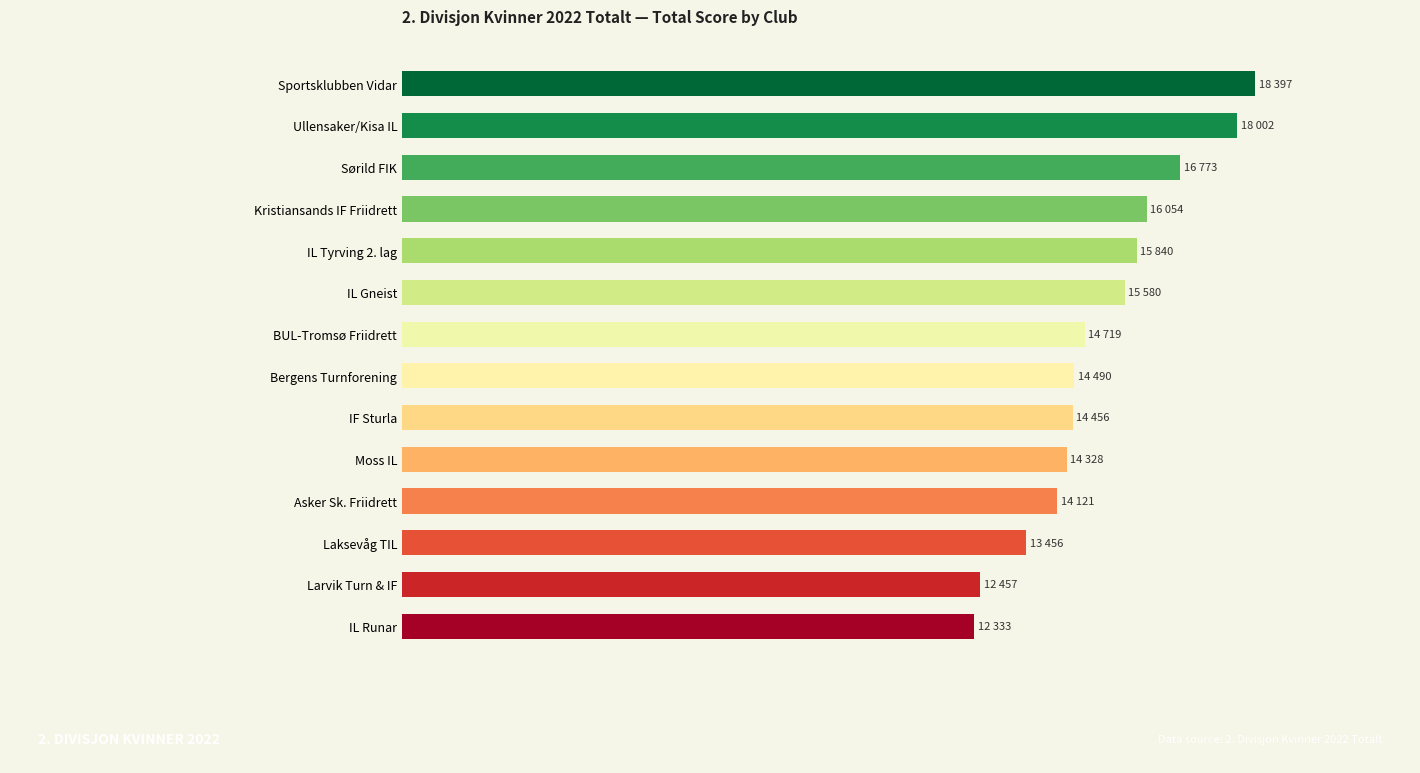

What is the average value?

15072